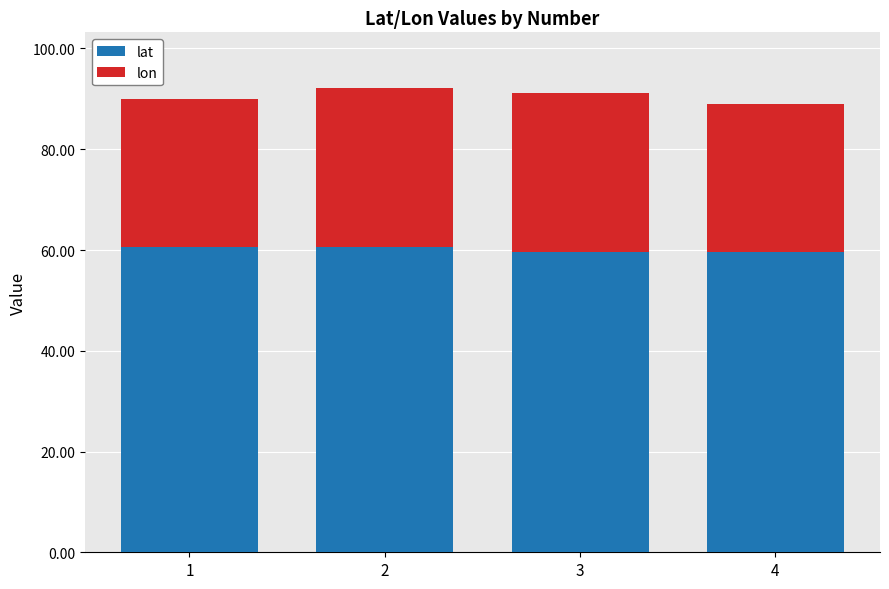

Are the bars grouped side by side (vs. stacked)?

No